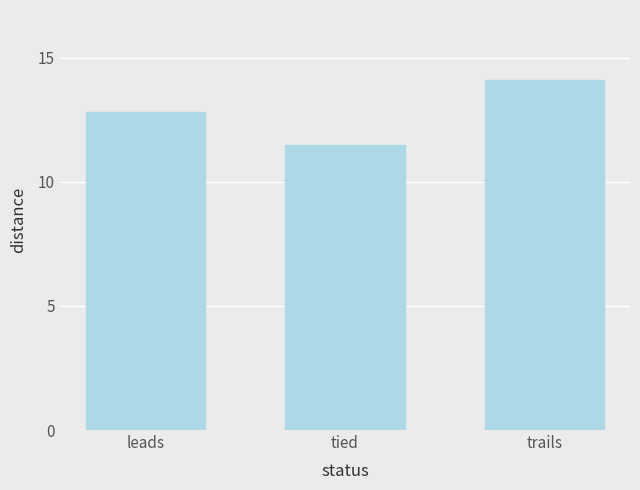

Which label corresponds to the smallest value in the chart?

tied